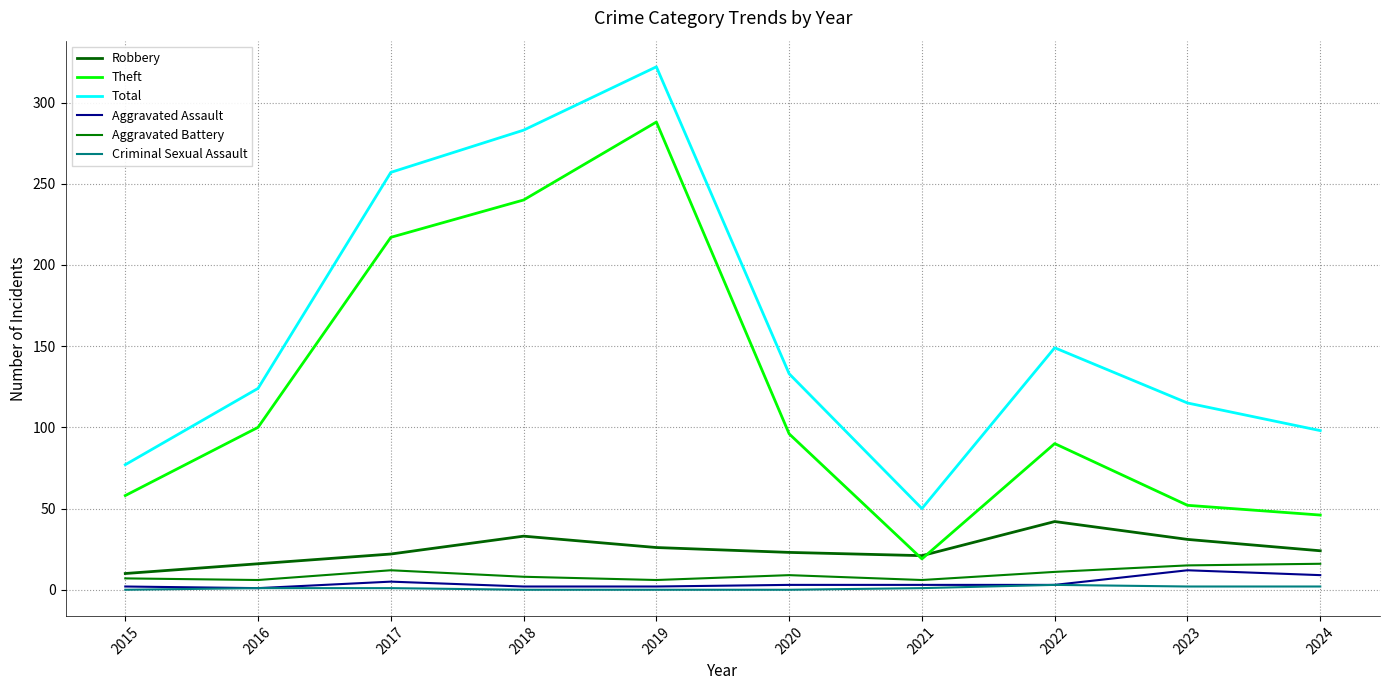

Between 2016 and 2023, which series saw the biggest shift?

Theft